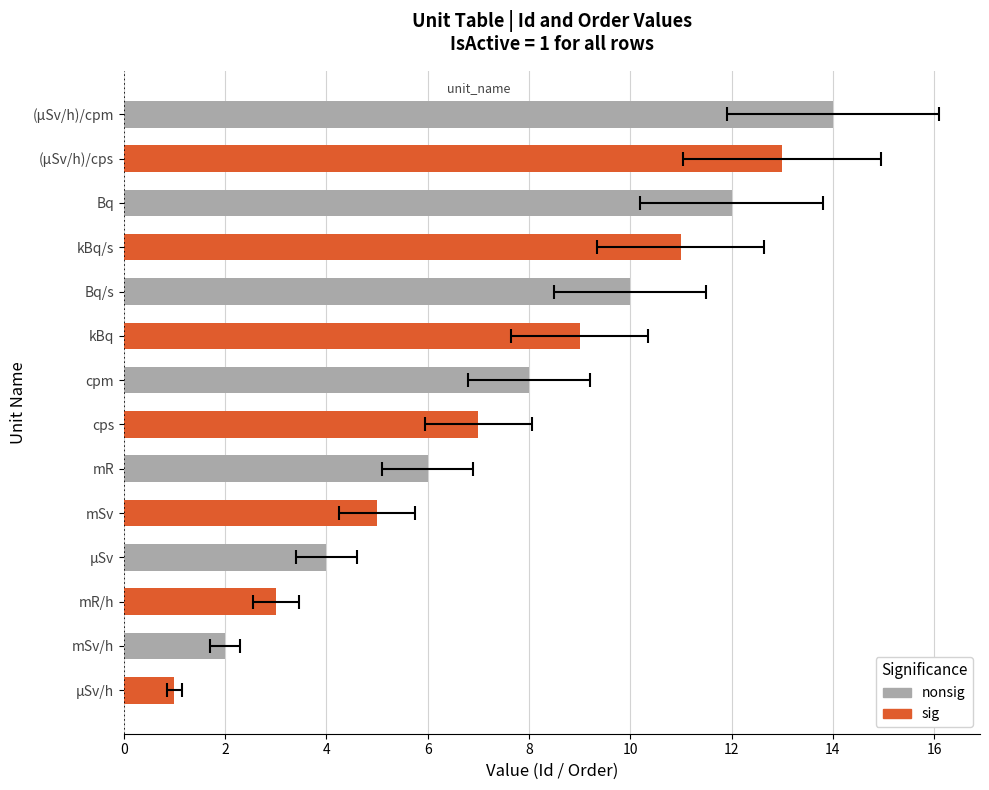

What is the average value of the IsActive series?

1